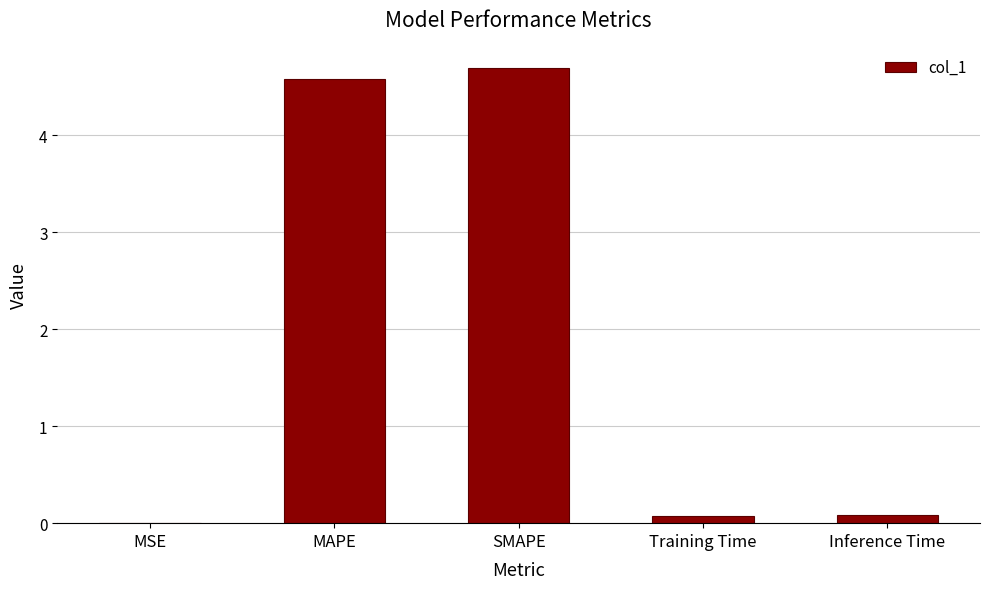

The chart shows a value of 4.7 at SMAPE. True or false?

True